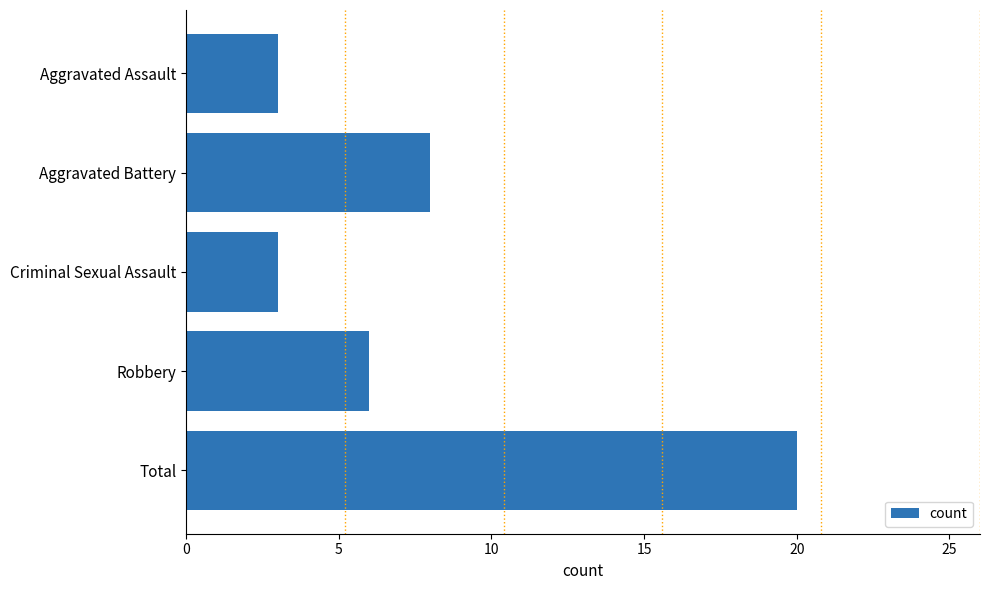

How many series are shown in this chart?

1